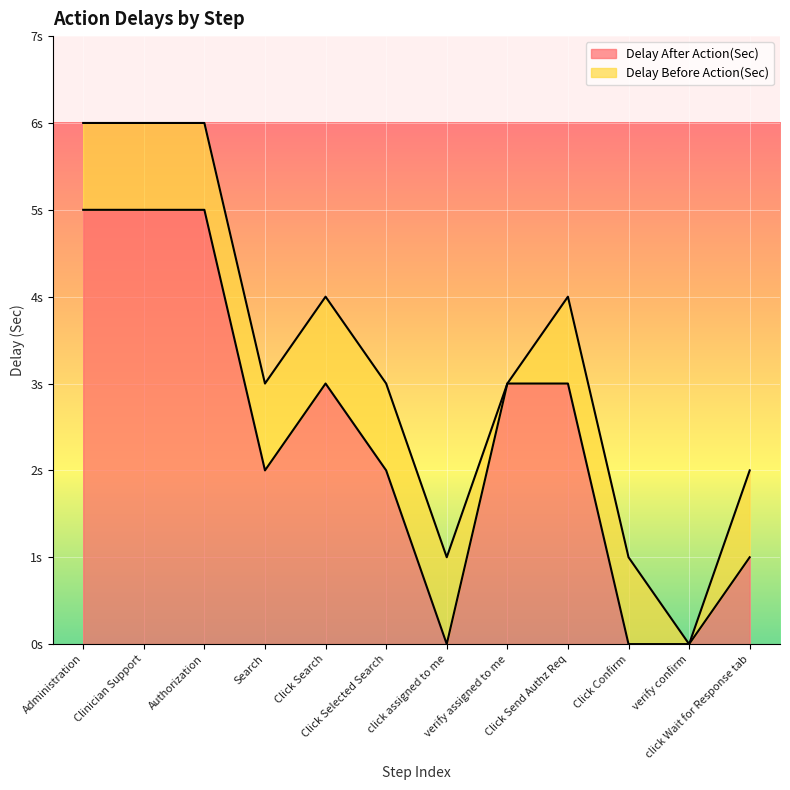

What is the change in value from Click Search to click Wait for Response tab?

-2